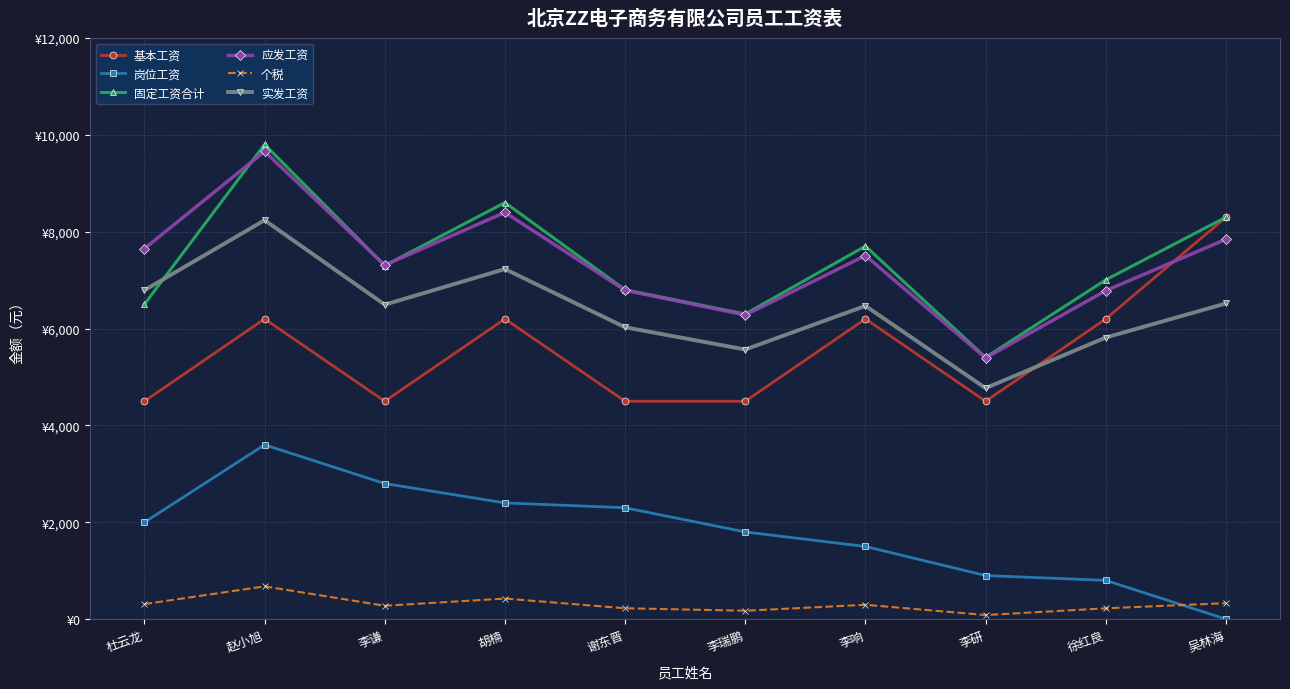

What is the spread (max minus min) of values at 谢东晋?

6577.8